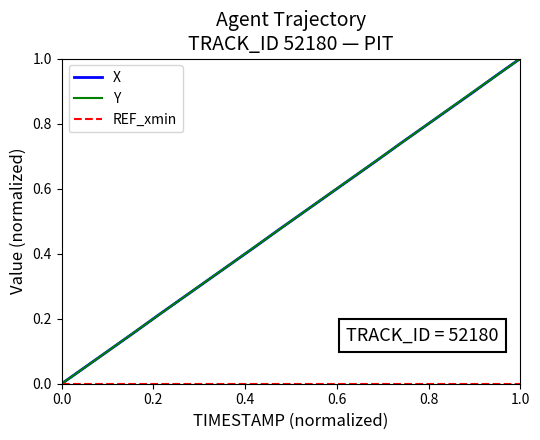

What is the maximum value shown in the chart?

1.0